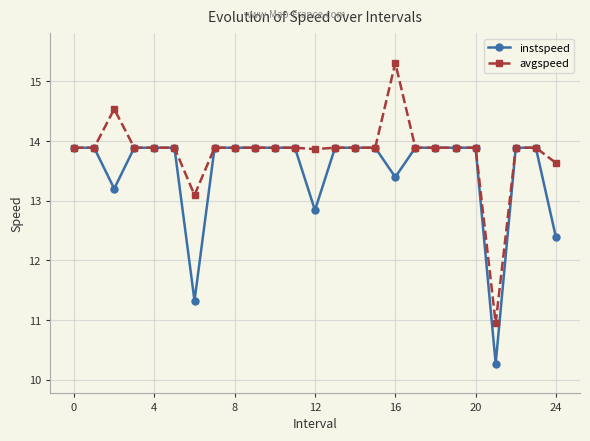

What is the average value of the instspeed series?

13.5